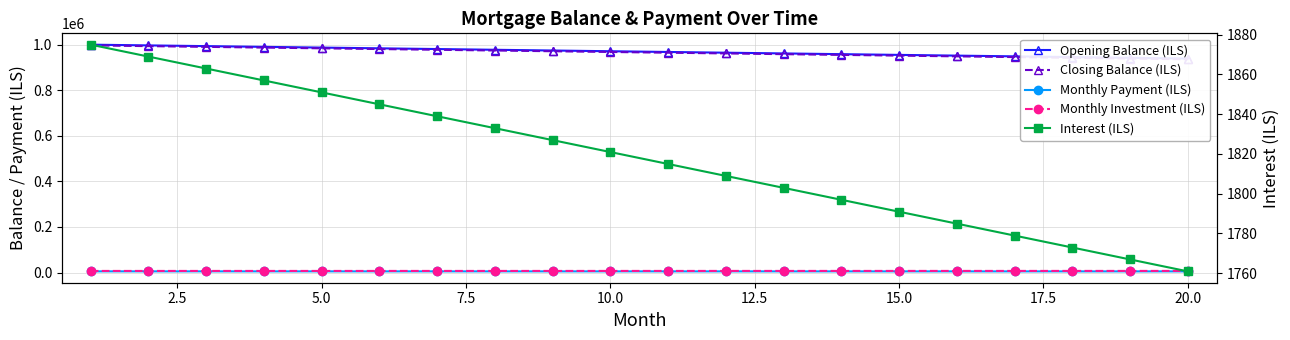

What is the difference between the maximum and minimum values in the Monthly Investment (ILS) series?

114.2